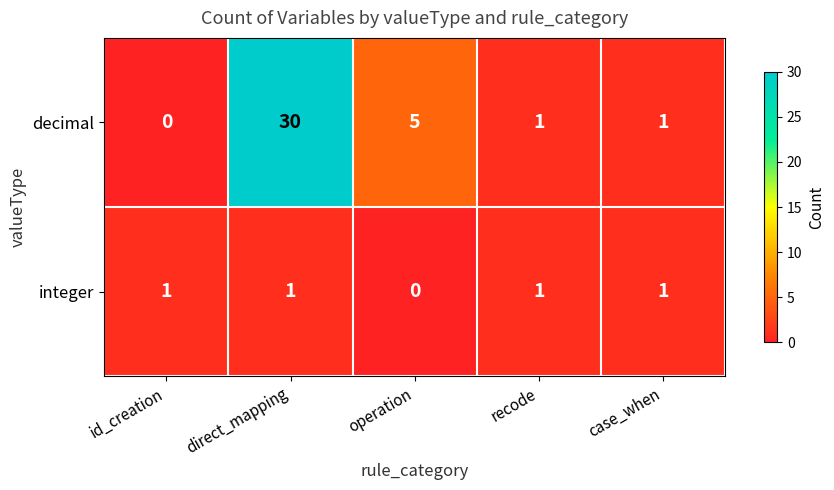

The value of decimal at case_when is 2. True or false?

False